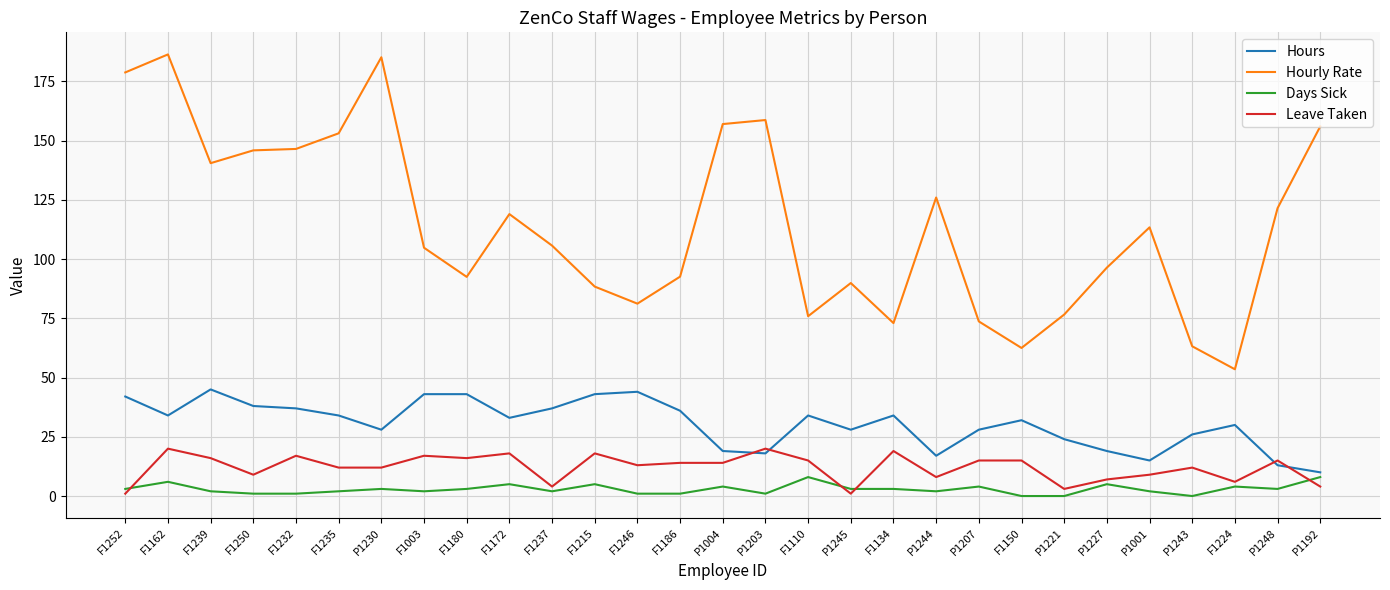

The value of Hourly Rate at P1192 is 156.0. True or false?

True